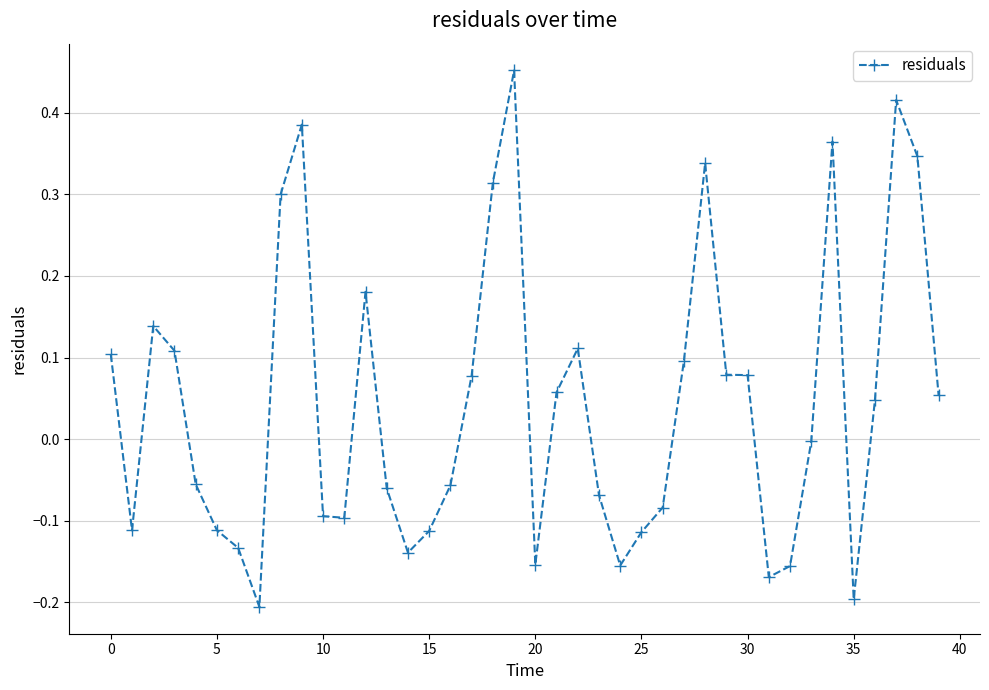

True or false: there are more than 1 points higher than both neighbors.

True